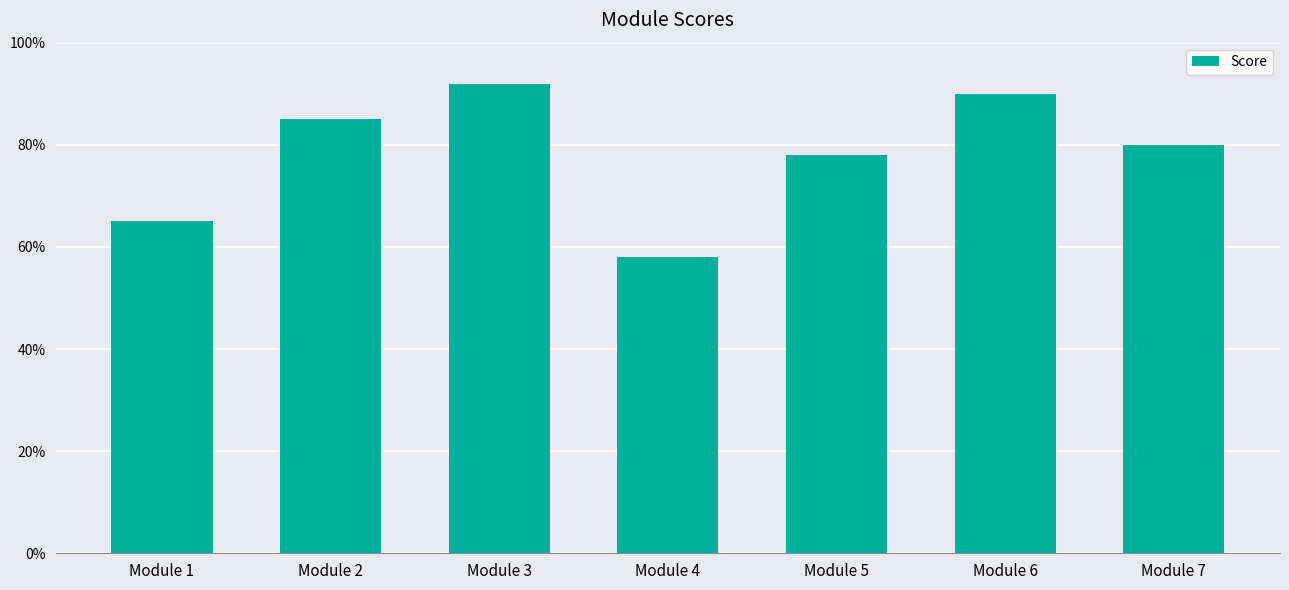

The value at Module 4 is 1.0. True or false?

False